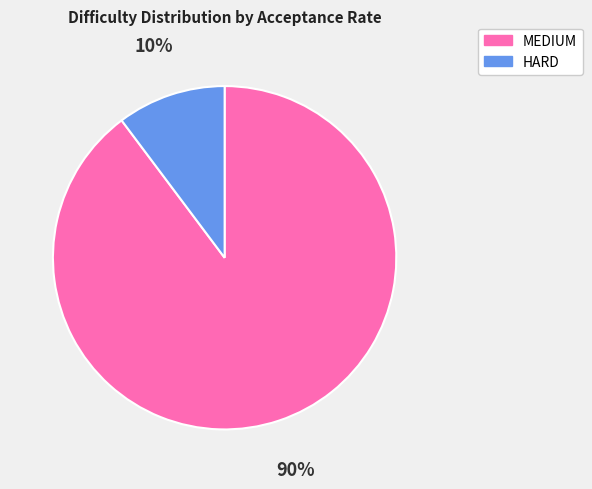

Which category has the smallest portion of the pie?

HARD